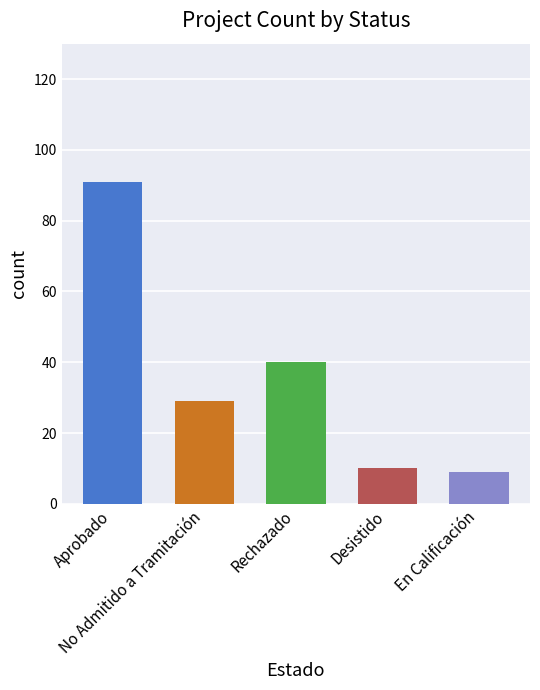

What is the smallest value displayed?

9